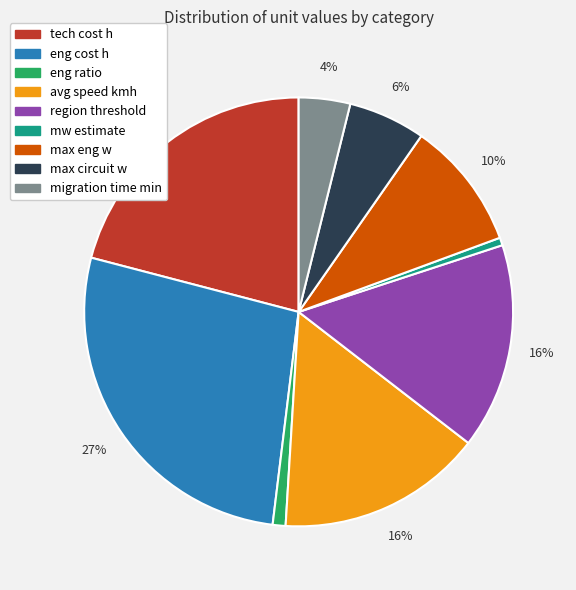

To the nearest percent, what percentage of the pie is tech cost h?

21%